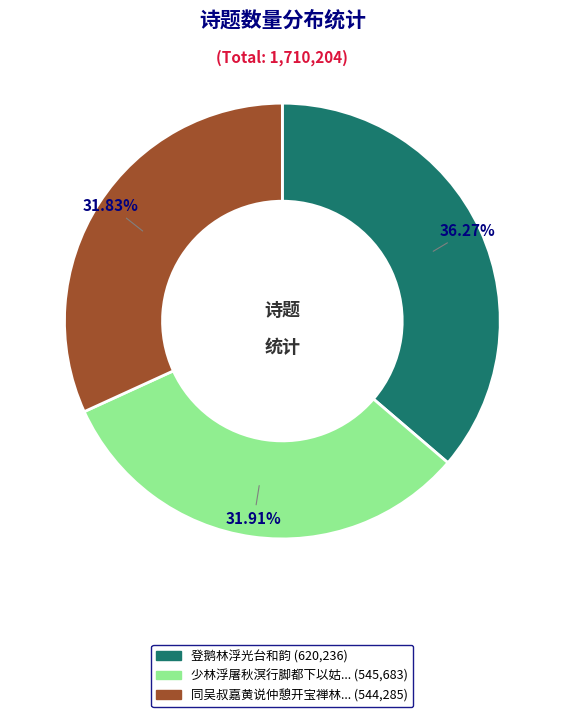

Is there a majority slice in this chart?

No